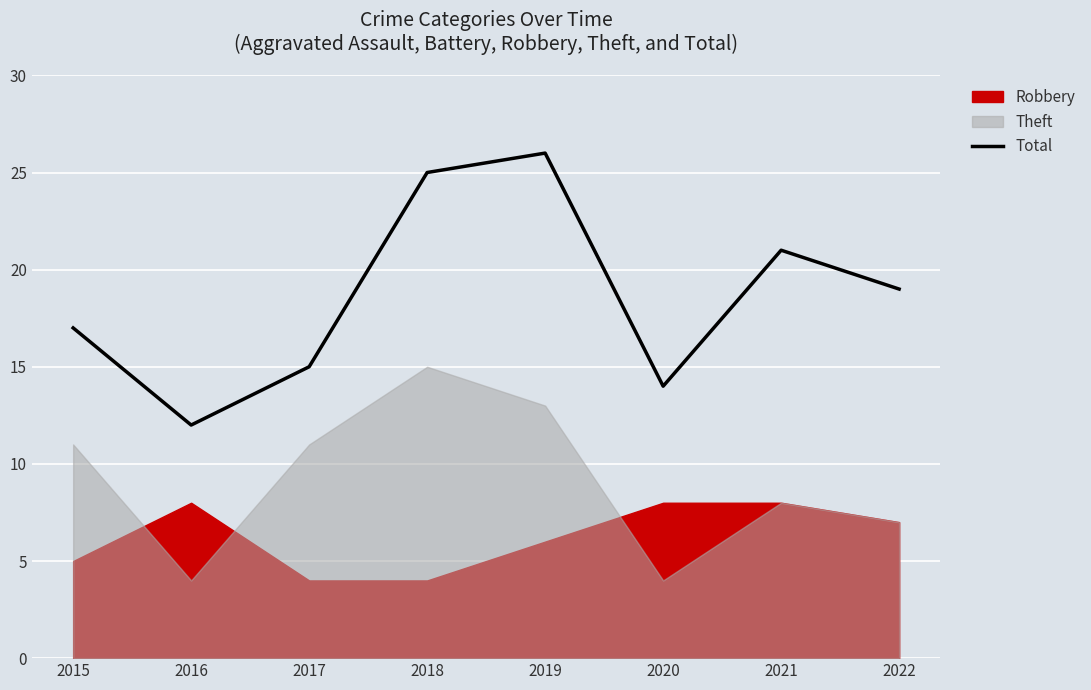

What is the difference between the maximum and minimum values?

14